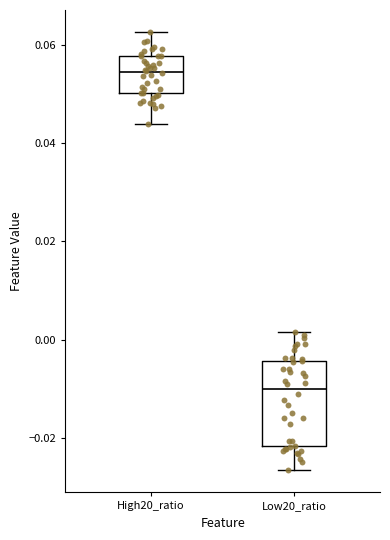

Where is the upper edge of the box for Low20_ratio on the y-axis? The values are not printed on the chart, so give them approximately, as read against the axis.

-0.004